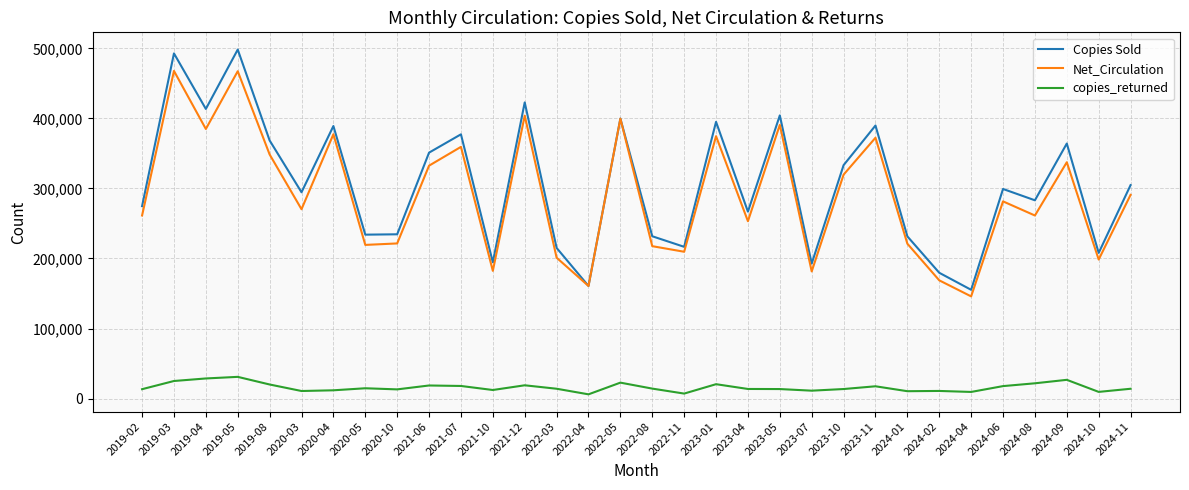

Which series changed the most between 2023-05 and 2024-11?

Net_Circulation